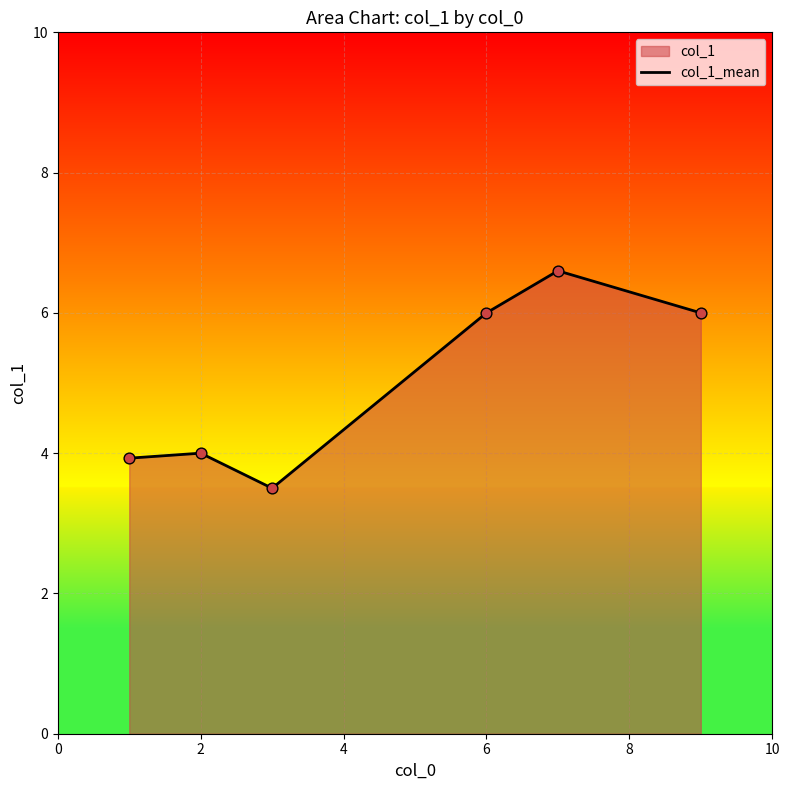

How many interior local valleys (lower than both neighbors) does the data have?

1